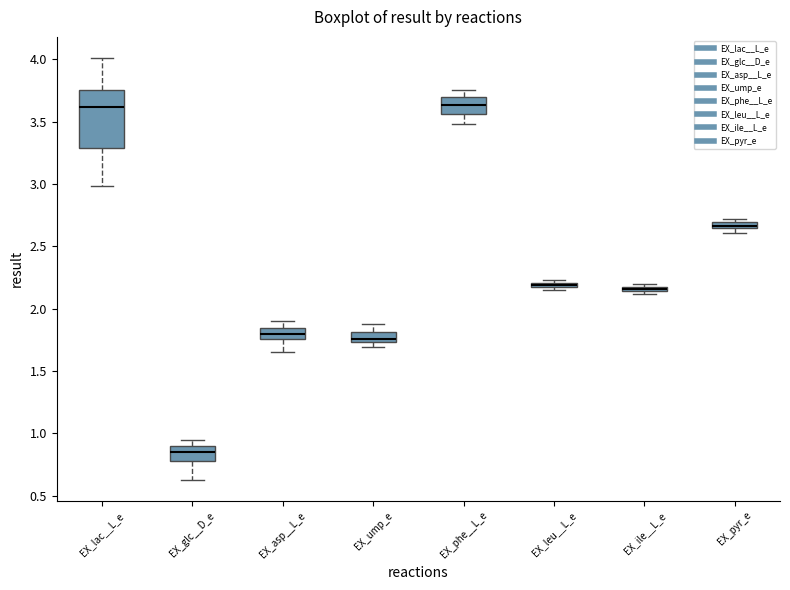

Where is the lower edge of the box for EX_leu__L_e on the y-axis? The values are not printed on the chart, so give them approximately, as read against the axis.

2.15